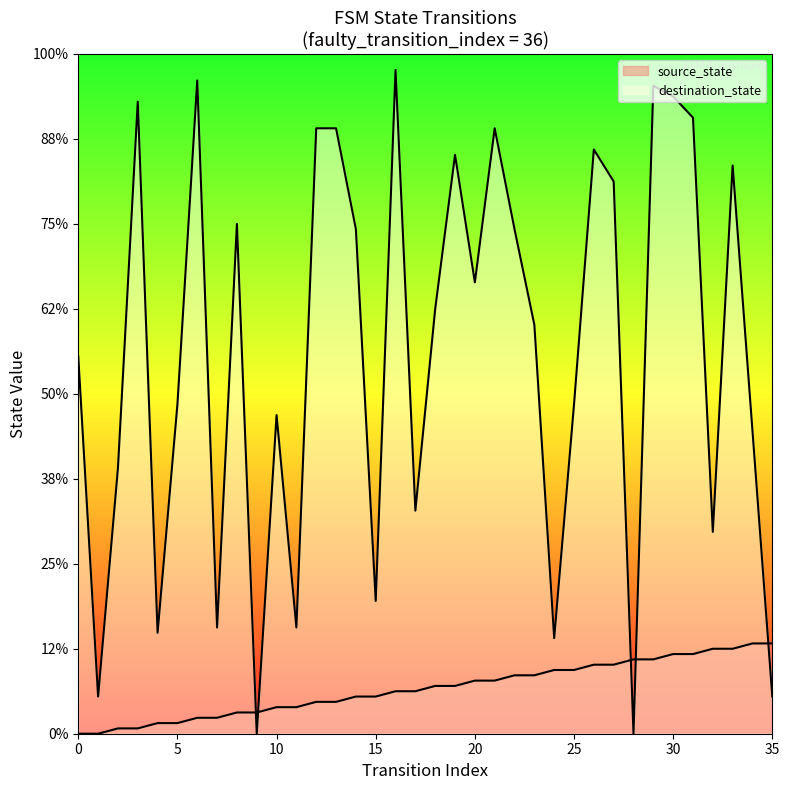

Which series changed the most between 20 and 30?

destination_state